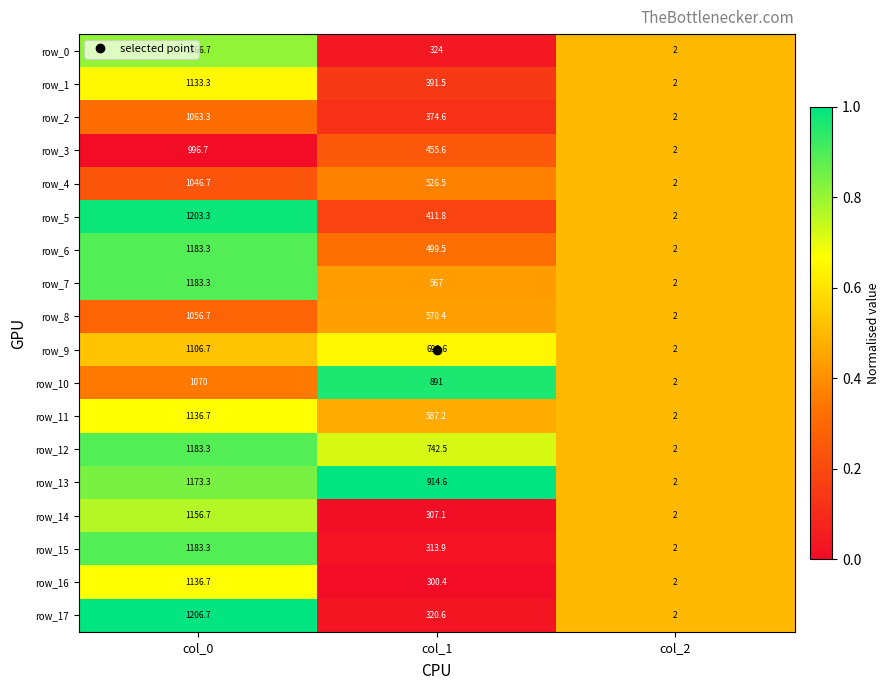

What is the maximum value shown in the chart?

1206.7